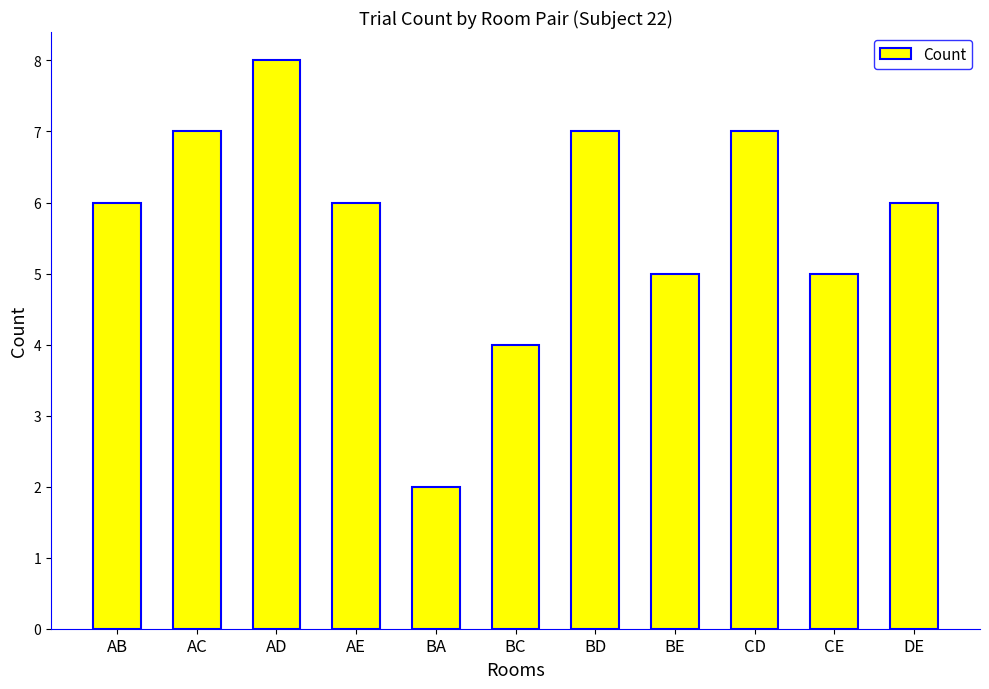

The chart shows a value of 8 at AD. True or false?

True